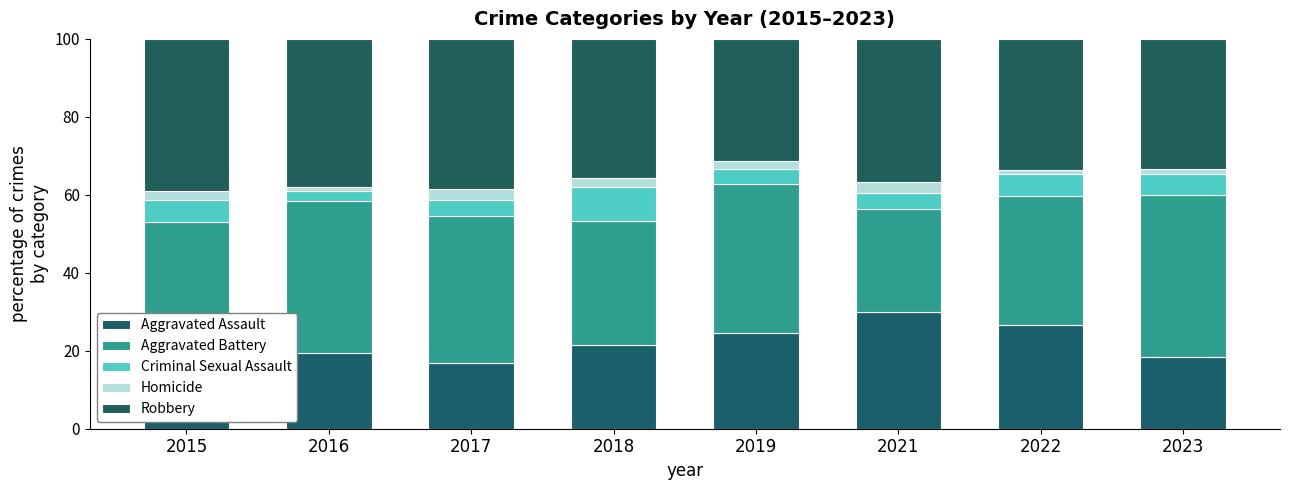

Are the bars grouped side by side (vs. stacked)?

No